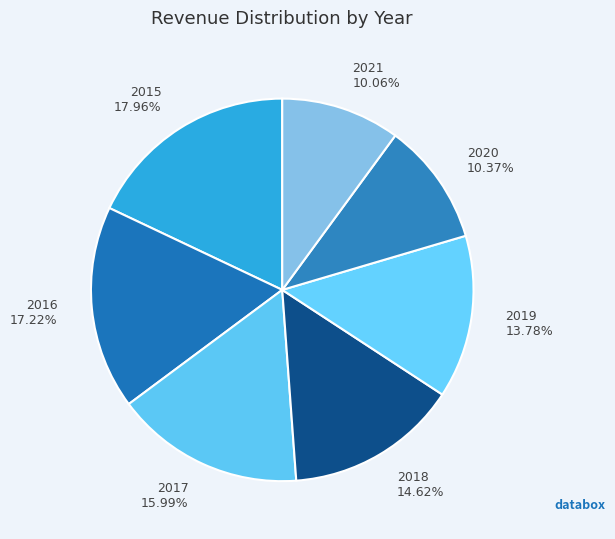

Is the sum of 2021 and 2019 greater than half?

No